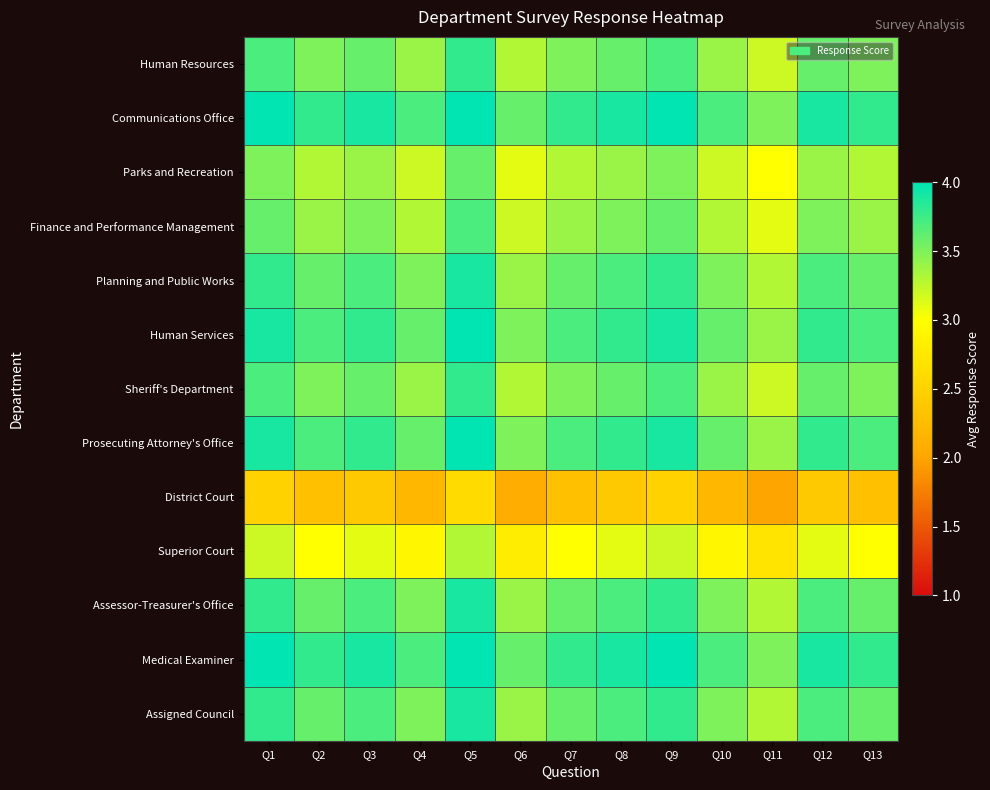

At how many categories does at least one series exceed 2?

13